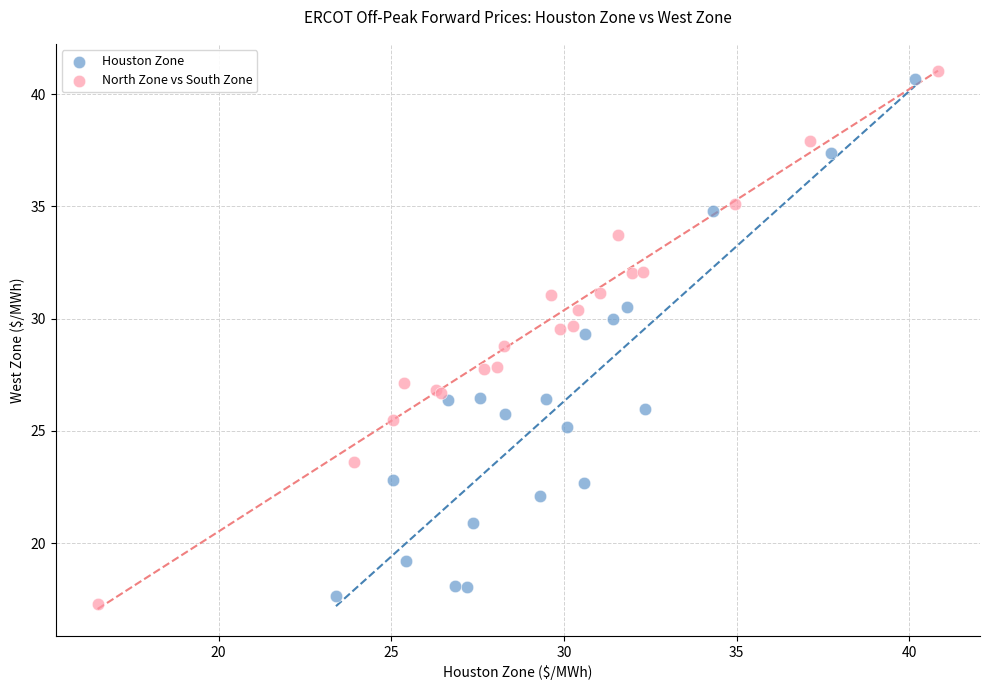

Which series reaches the maximum Y coordinate?

North Zone vs South Zone